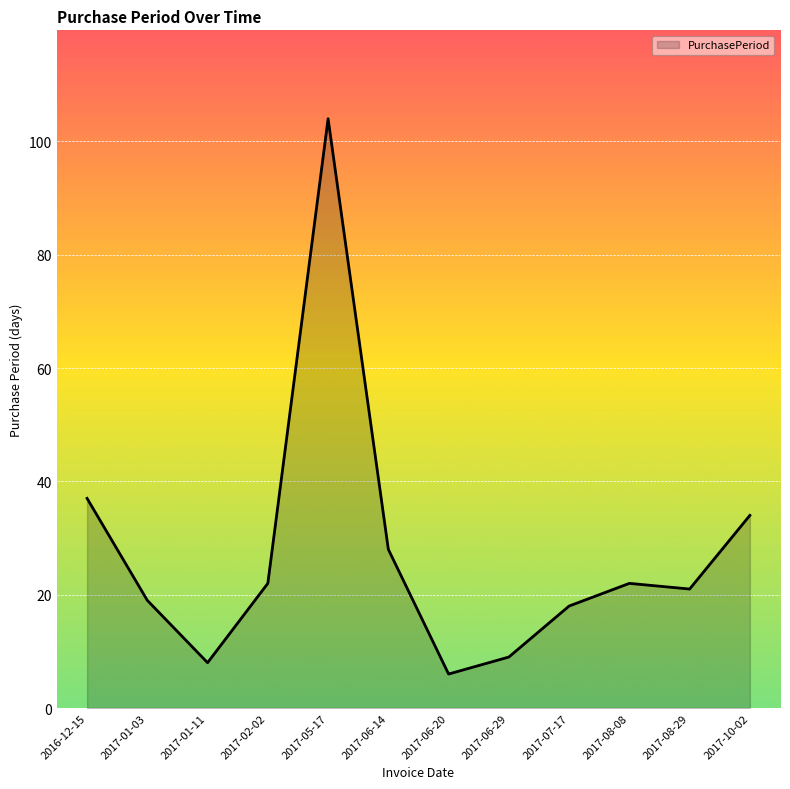

The chart shows a value of 104 at 2017-05-17. True or false?

True